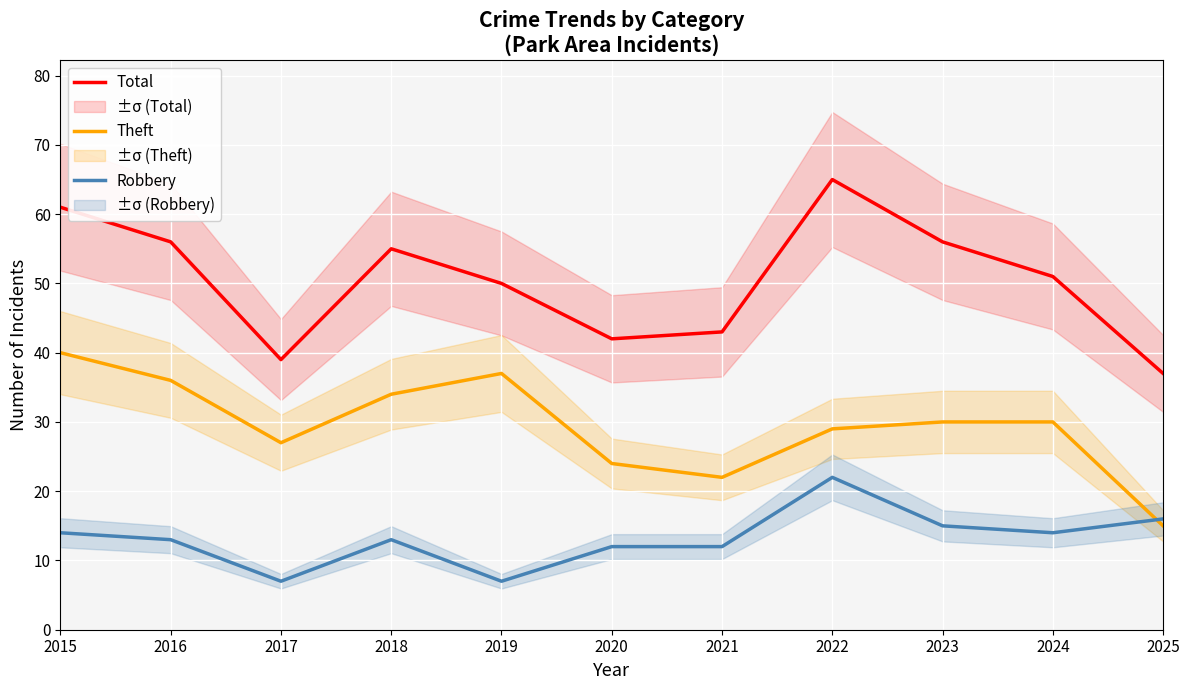

What is the total value across all series at 2016?

105